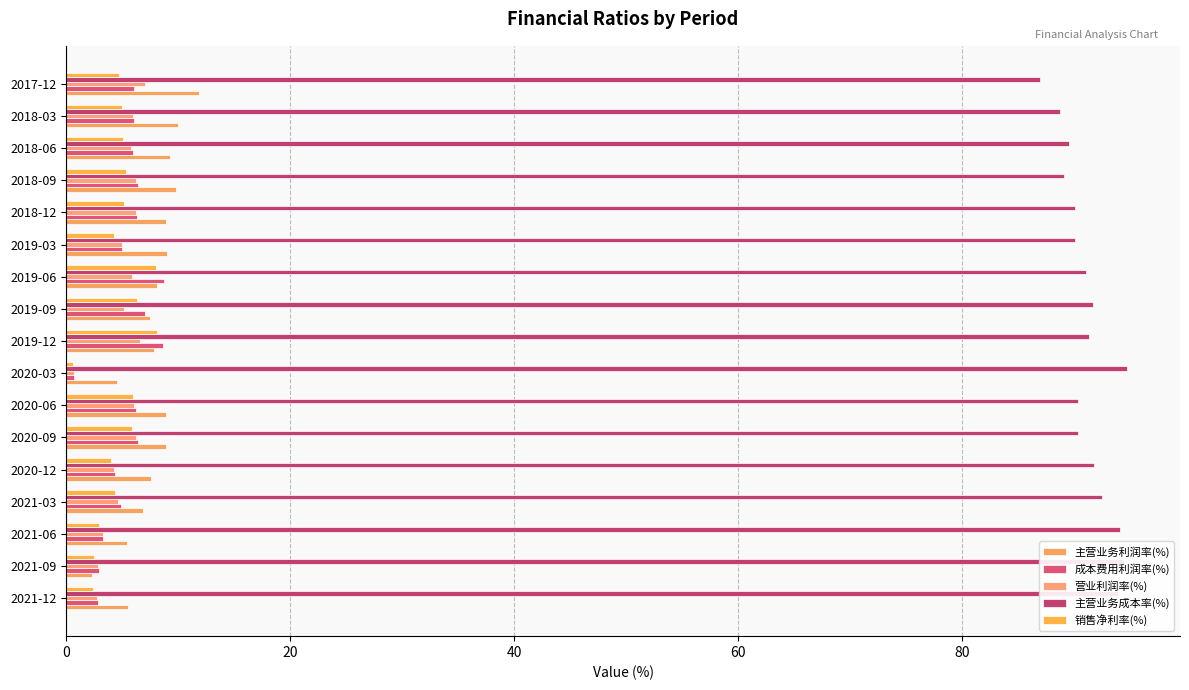

What is the value of the 成本费用利润率(%) bar at the 7th from the left?

6.2